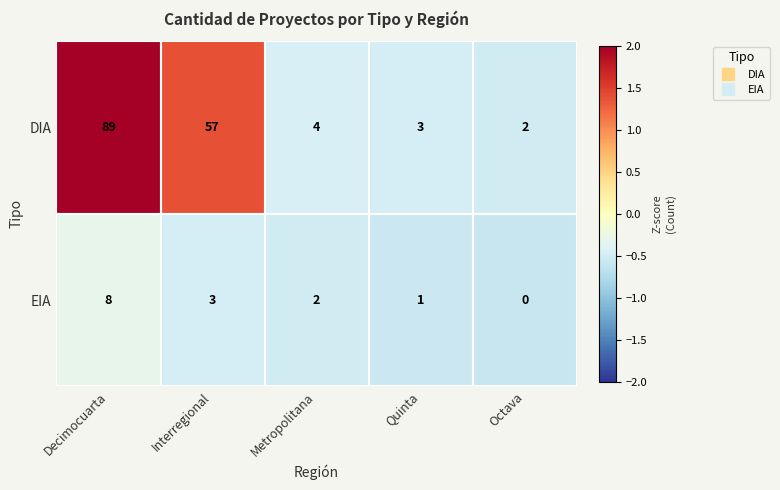

What is the sum of the EIA values at Decimocuarta and Octava?

8